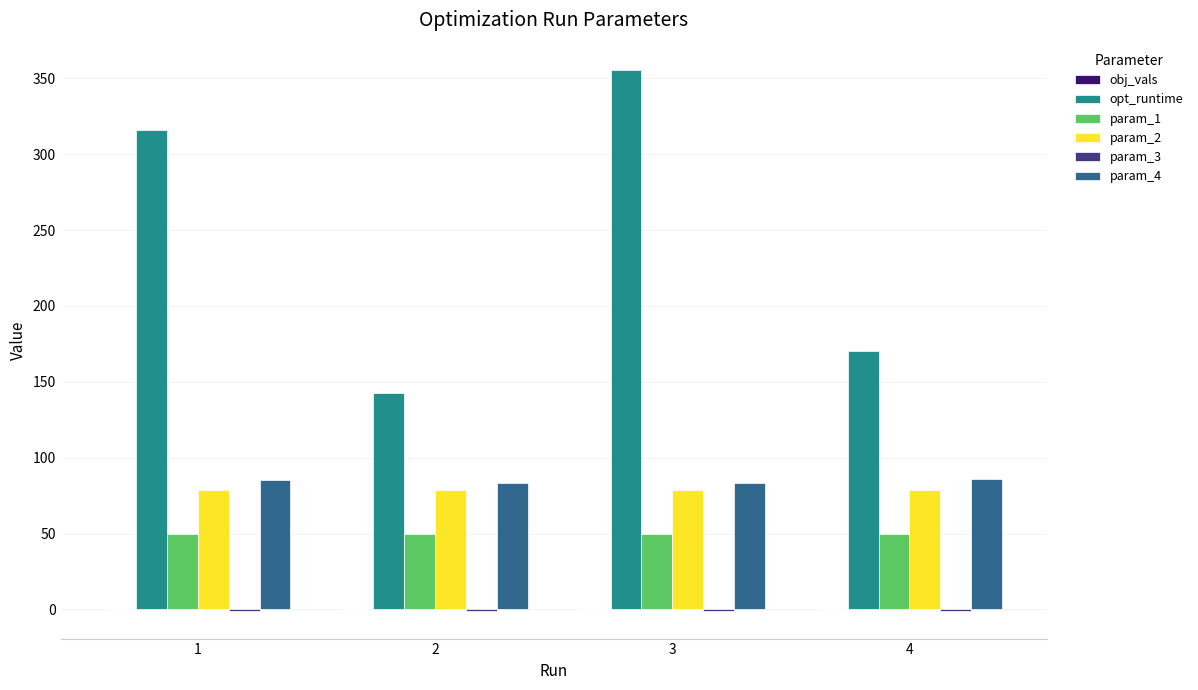

Is the value of param_2 at 1 greater than the value of param_4 at 4?

No